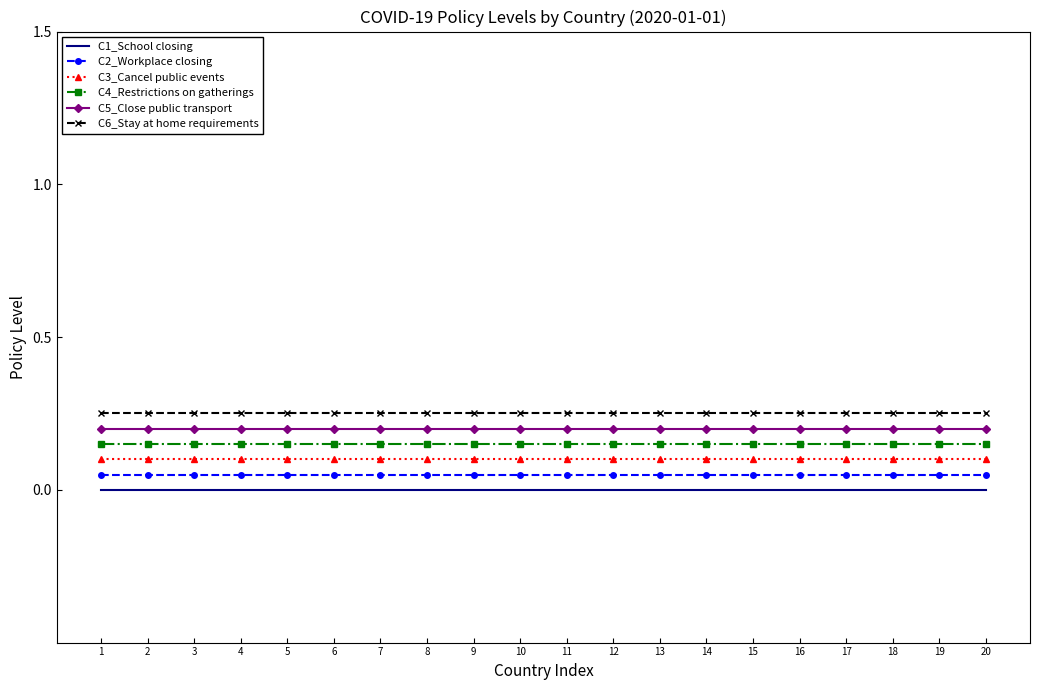

At how many categories does at least one series exceed 0?

20